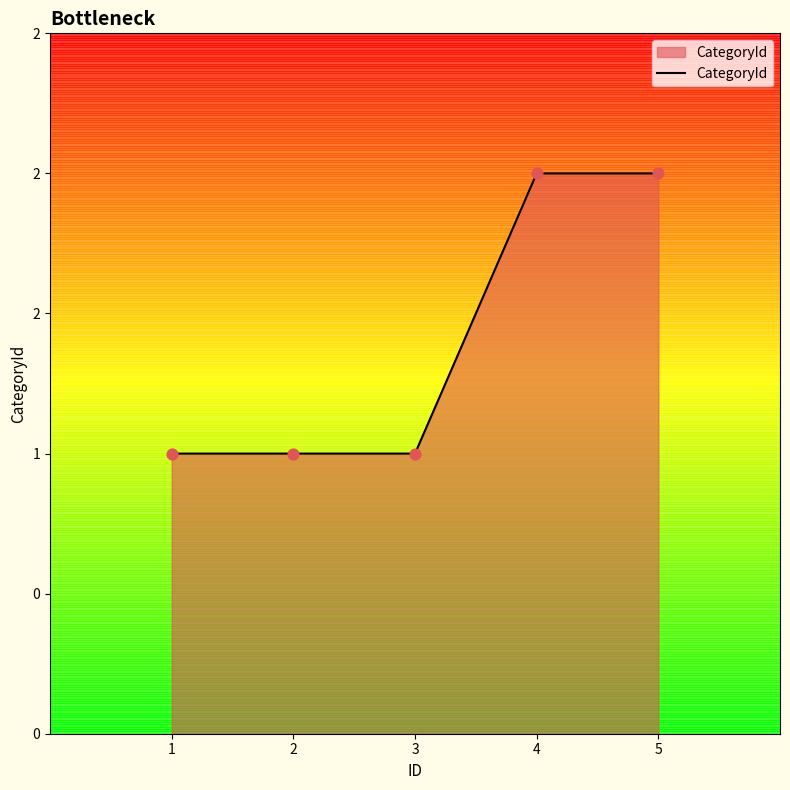

What is the ratio of the value at 5 to the value at 2?

2.0